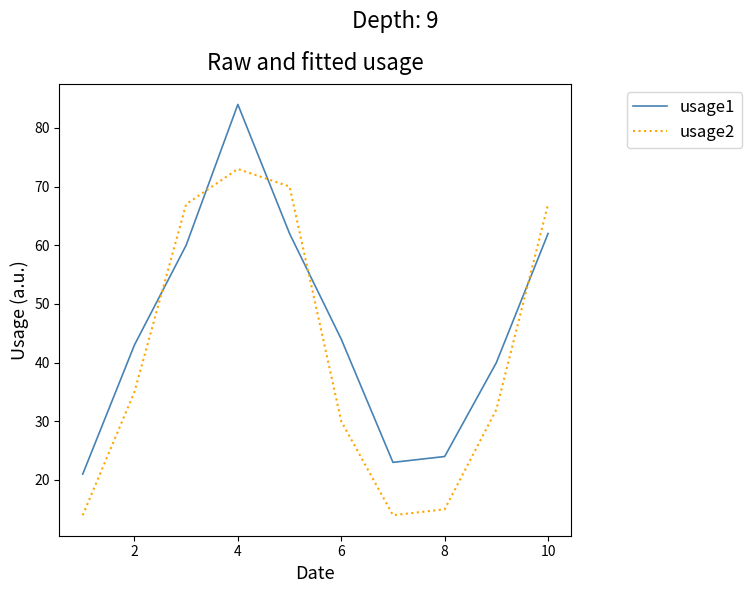

What is the difference between the maximum and minimum values in the usage1 series?

63